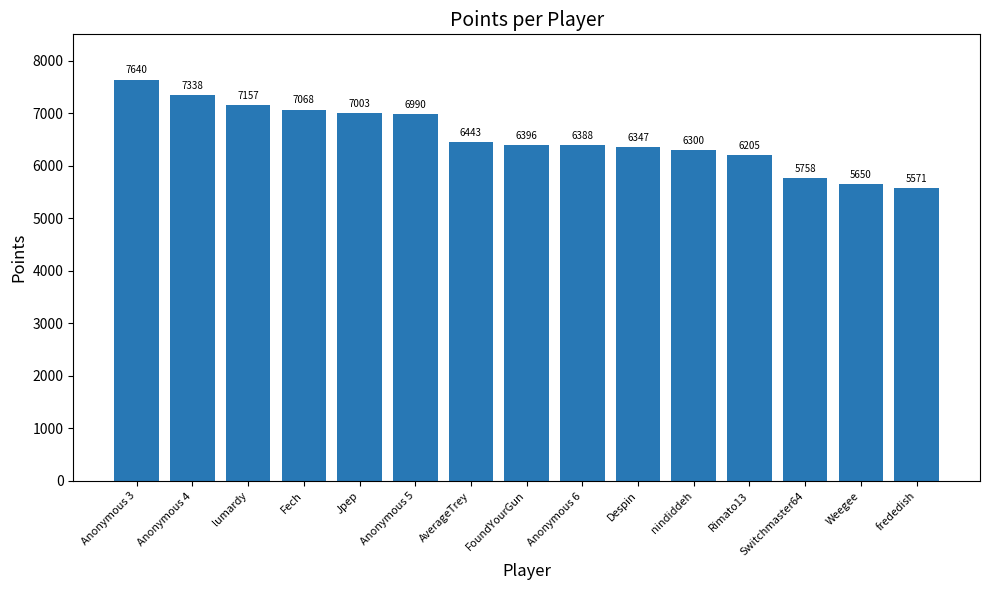

What is the value of the 1st bar from the left?

7640